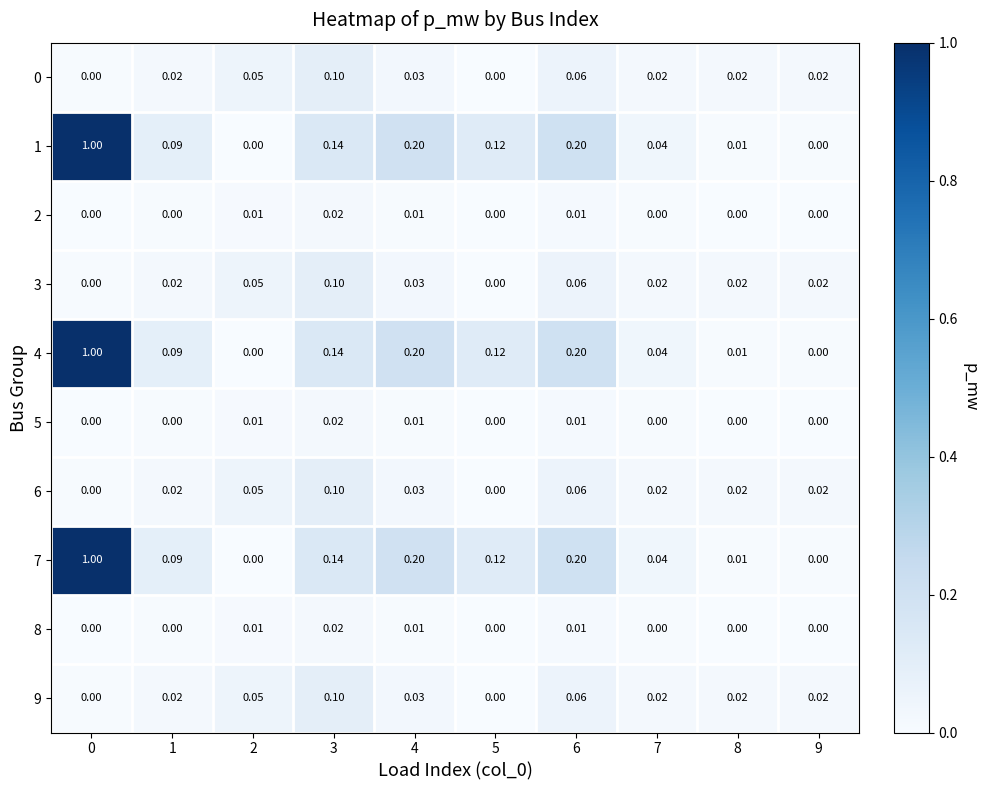

Is the value of 4 at 3 greater than the value of 5 at 0?

Yes